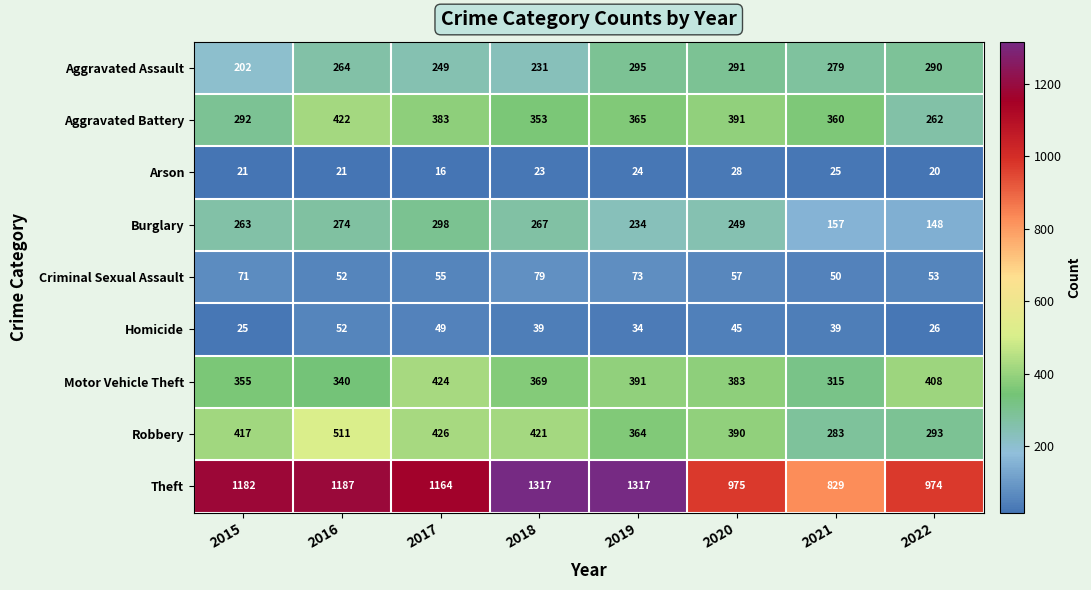

The value of Burglary at 2020 is 249. True or false?

True